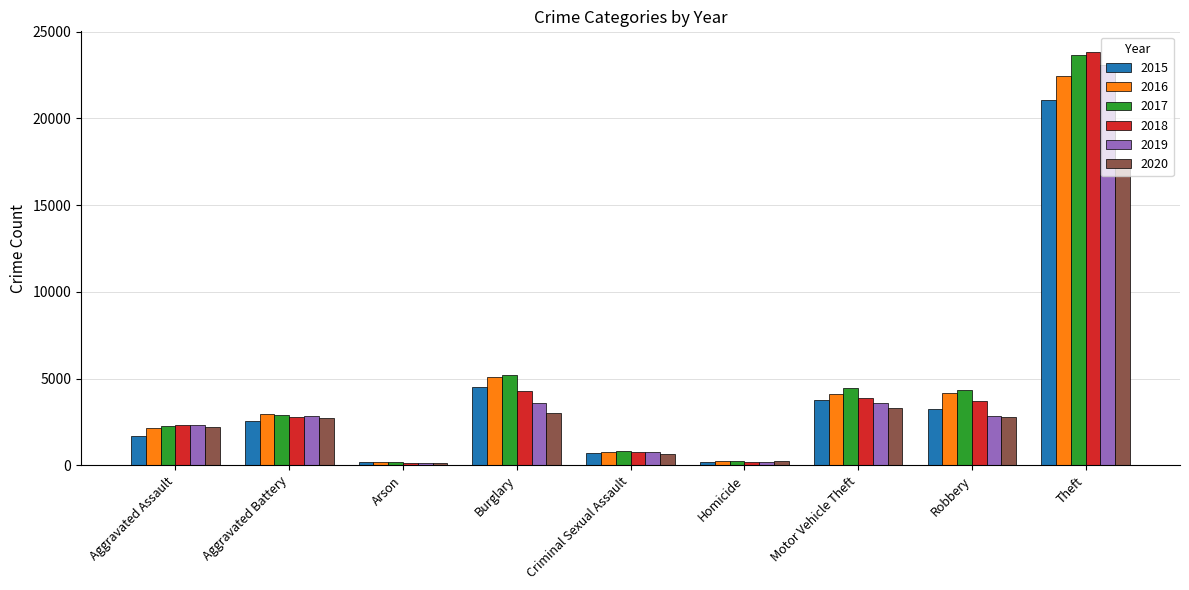

What is the value of the 2019 bar at the 2nd from the left?

2834